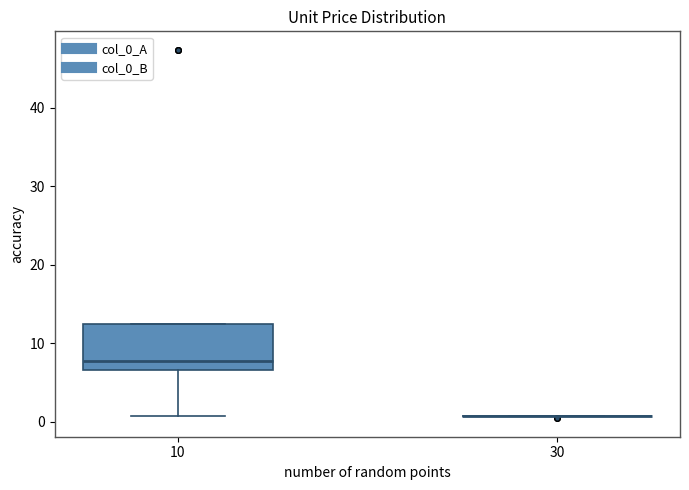

Reading left to right, read every box against the y-axis: the position of its median line, the range the box covers, and the ends of its whiskers. The values are not printed on the chart, so give them approximately, as read against the axis.

10: median 8, box 7 to 12, whiskers 1 to 12
30: box collapsed to a line at 1, whiskers 1 to 1